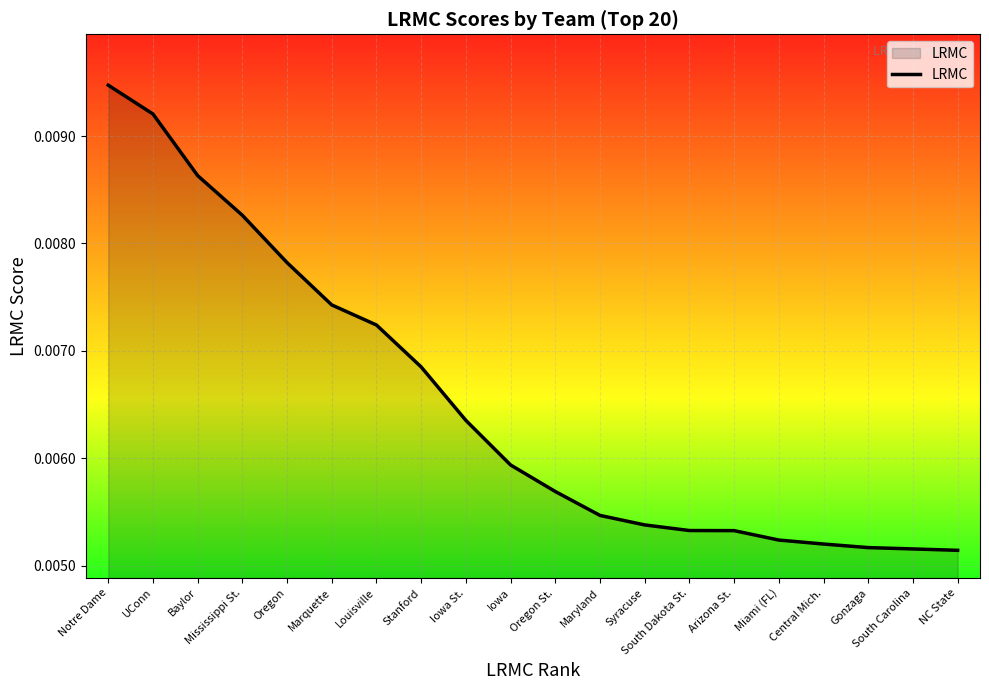

What position from the right is NC State?

1